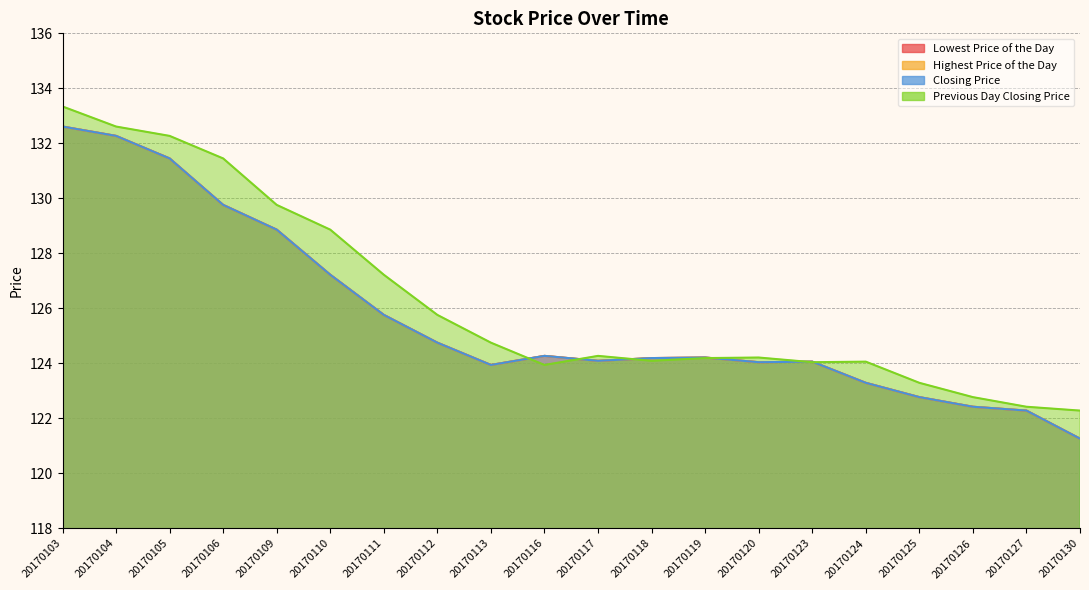

Rank the categories by Highest Price of the Day value from lowest to highest.

20170130, 20170127, 20170126, 20170125, 20170124, 20170113, 20170120, 20170123, 20170117, 20170118, 20170119, 20170116, 20170112, 20170111, 20170110, 20170109, 20170106, 20170105, 20170104, 20170103